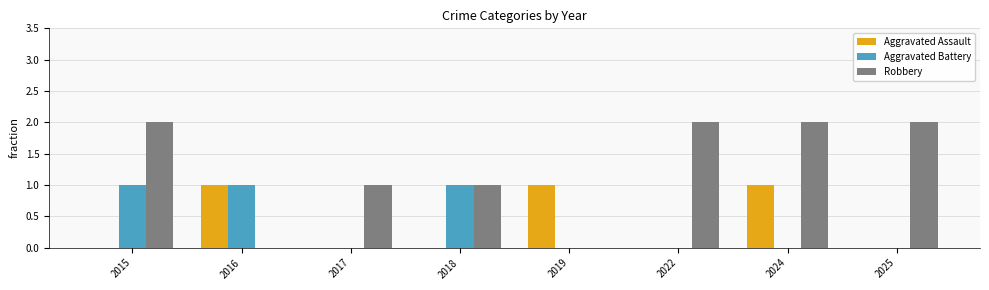

What is the sum of all Robbery values?

10